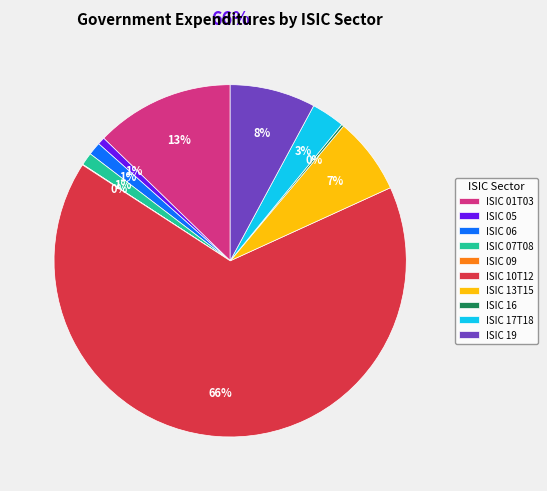

To the nearest percent, what is the difference between the largest and smallest slice percentages?

66%